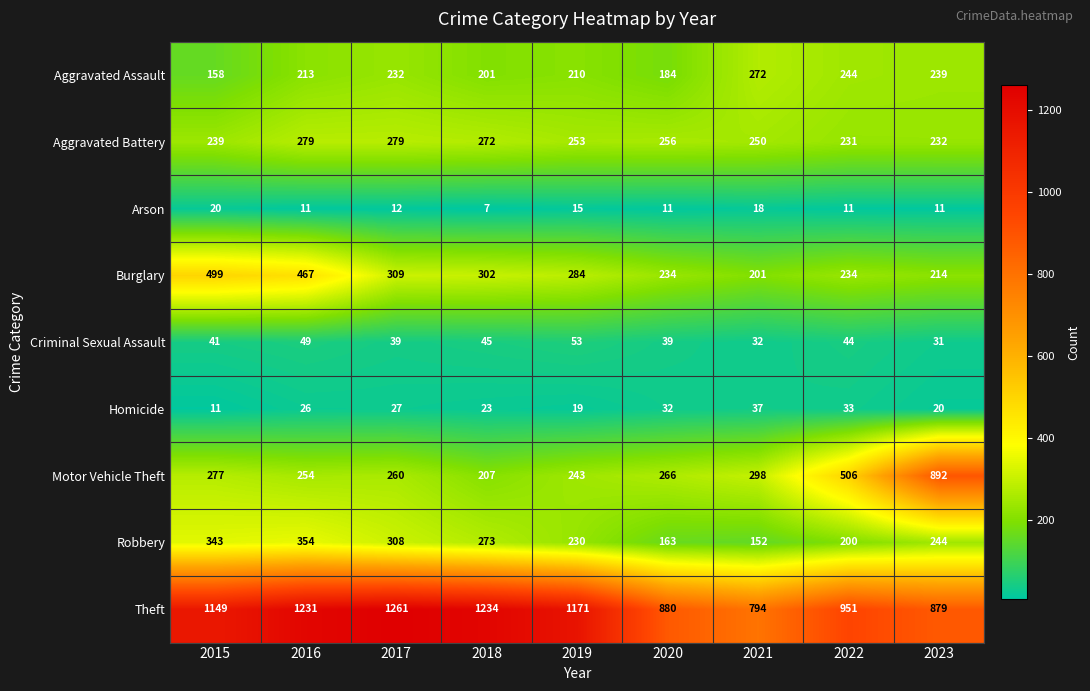

Rank the series by their maximum value, from highest to lowest.

Theft, Motor Vehicle Theft, Burglary, Robbery, Aggravated Battery, Aggravated Assault, Criminal Sexual Assault, Homicide, Arson